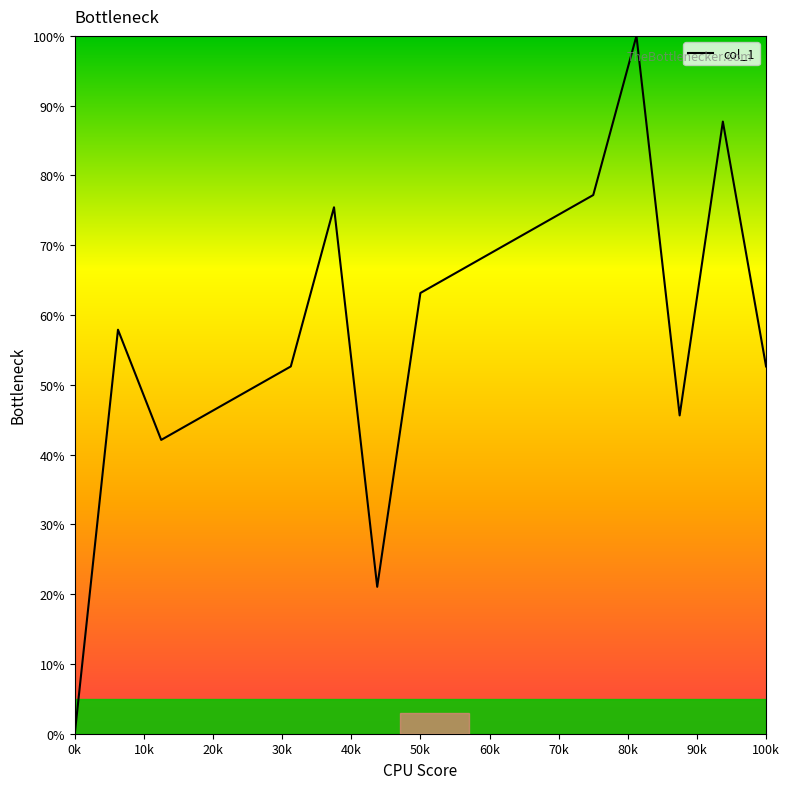

What is the maximum value shown in the chart?

100.0